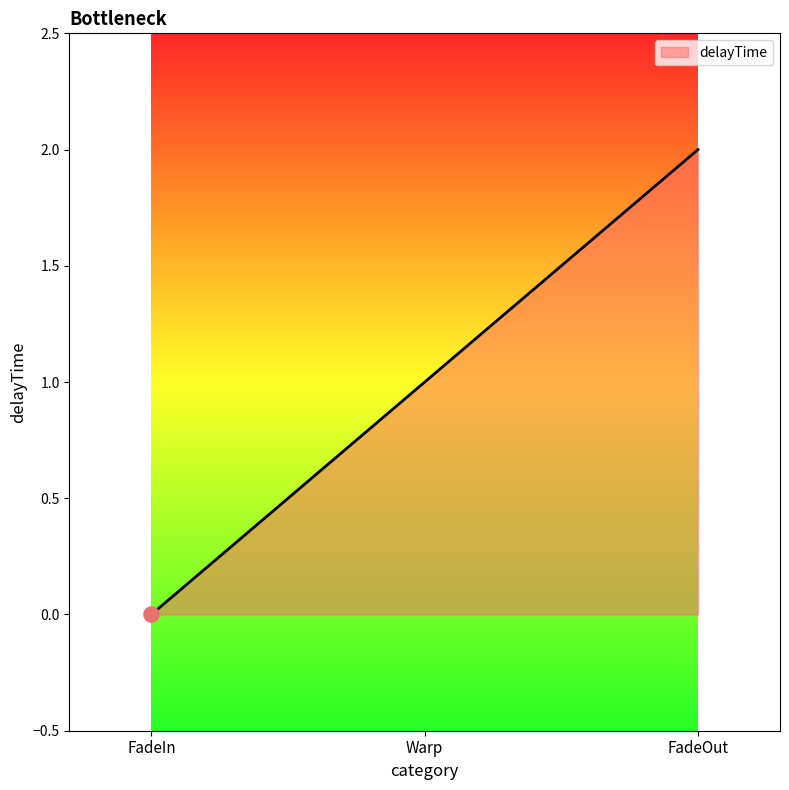

Which has a higher value, FadeOut or FadeIn?

FadeOut